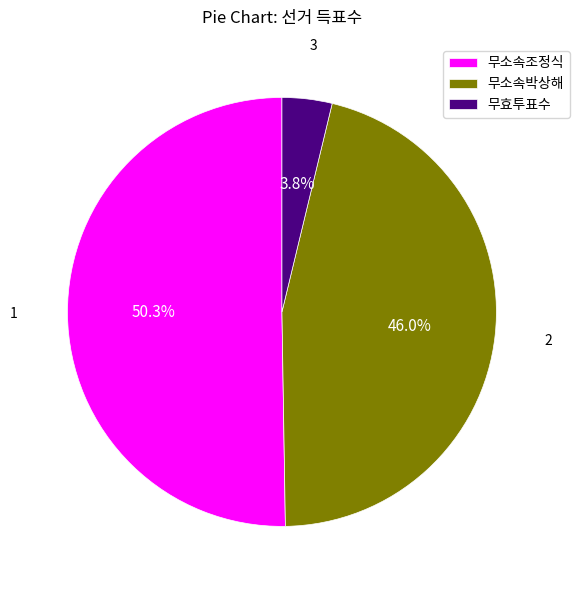

Which category has the biggest portion of the pie?

무소속조정식